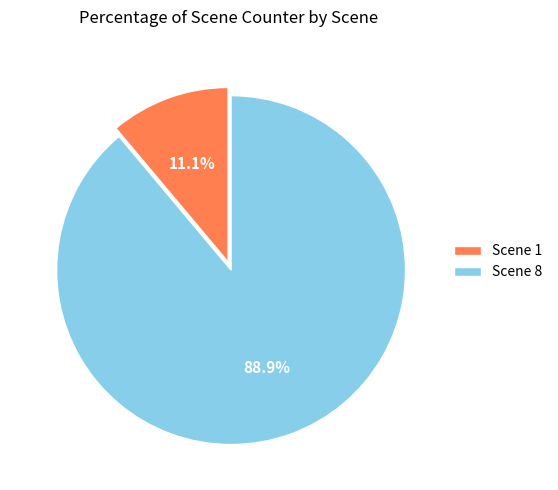

What percentage is the Scene 1 slice, to the nearest percent?

11%